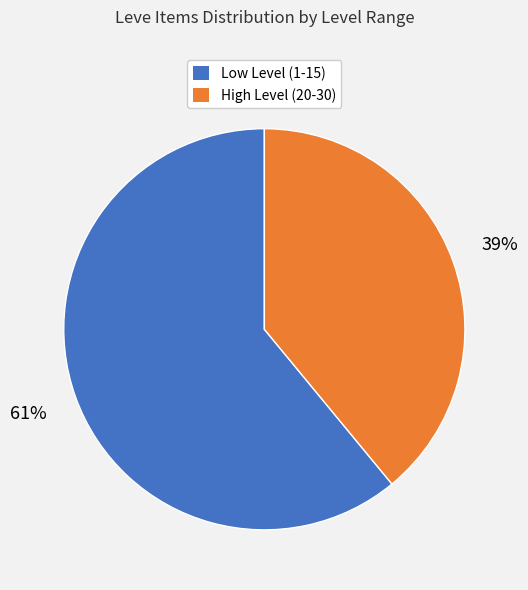

How many segments does this pie chart have?

2